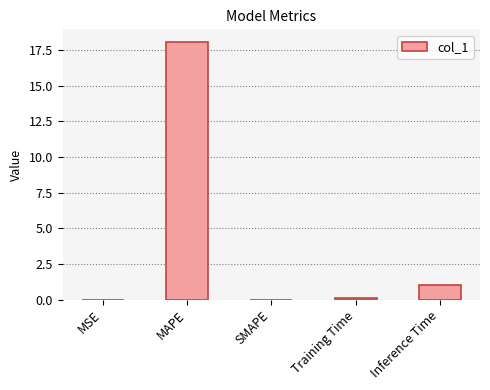

Which category has the highest value across all series?

MAPE